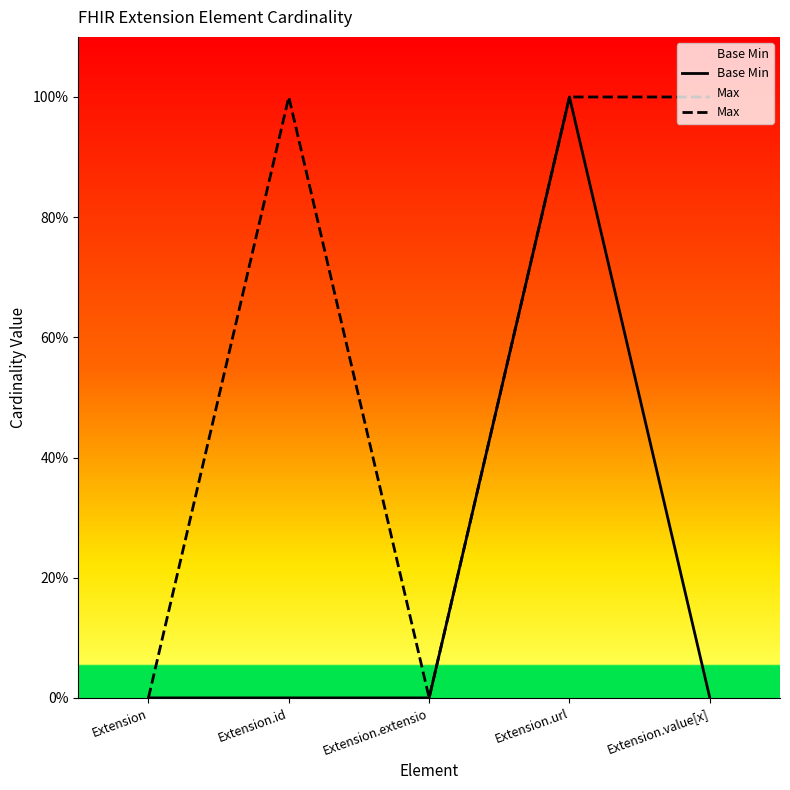

Which category has the highest value in the Base Min series?

Extension.url